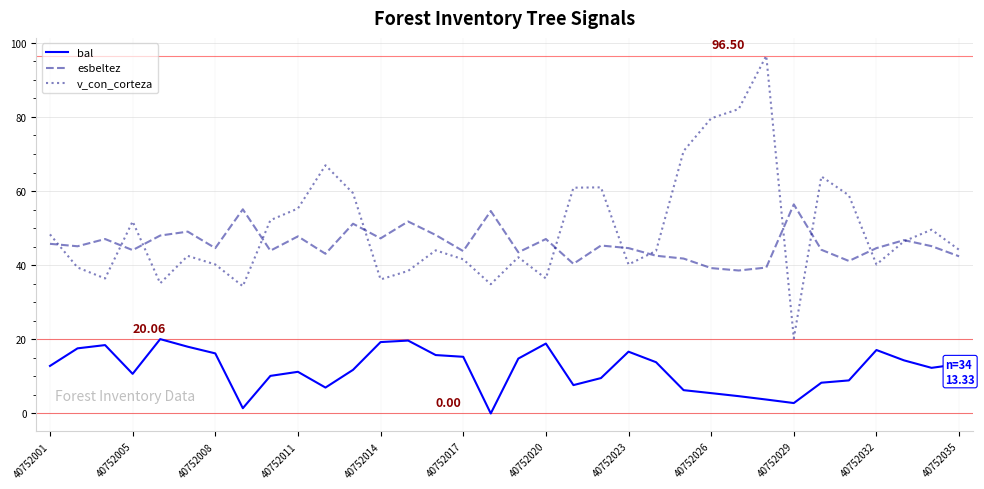

True or false: v_con_corteza and bal intersect in this chart.

False